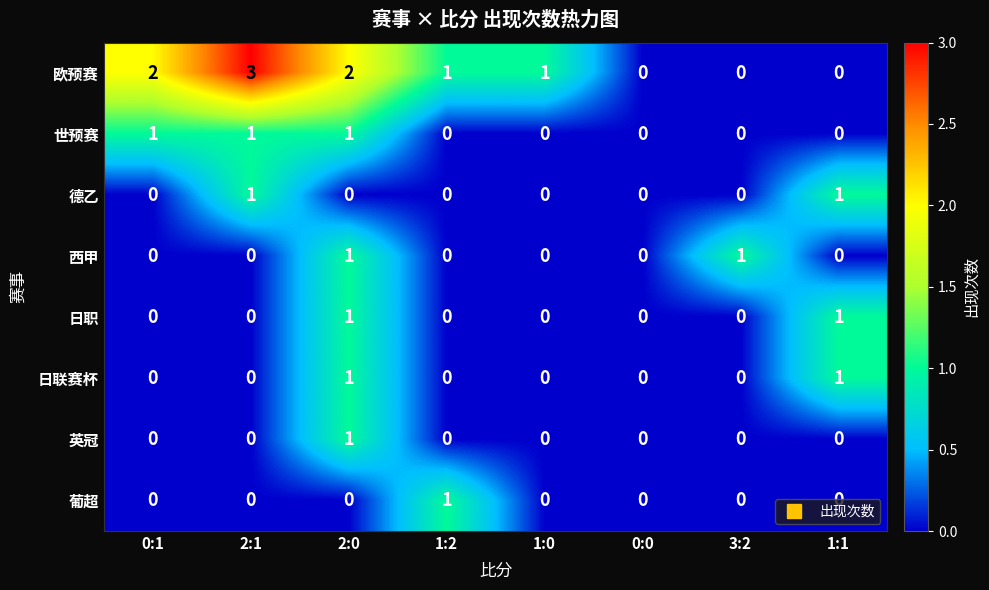

What is the total value across all series at 2:0?

7